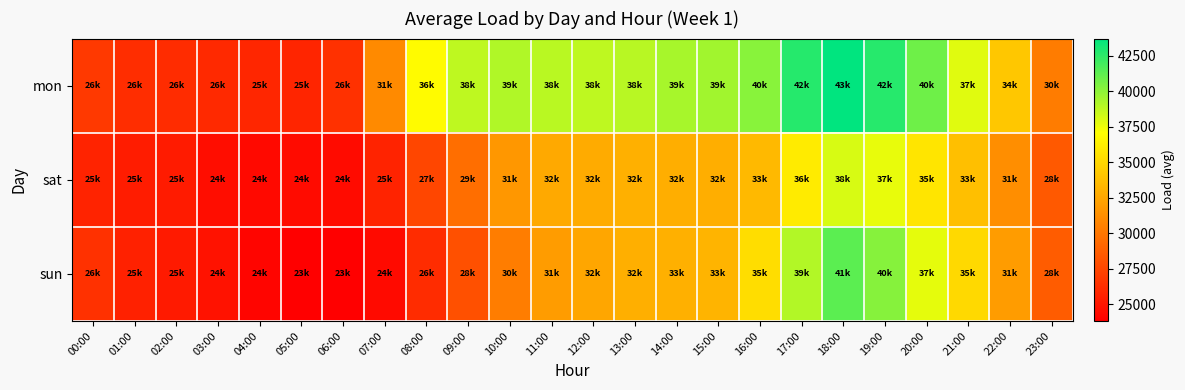

Which series has the largest total across all categories?

mon